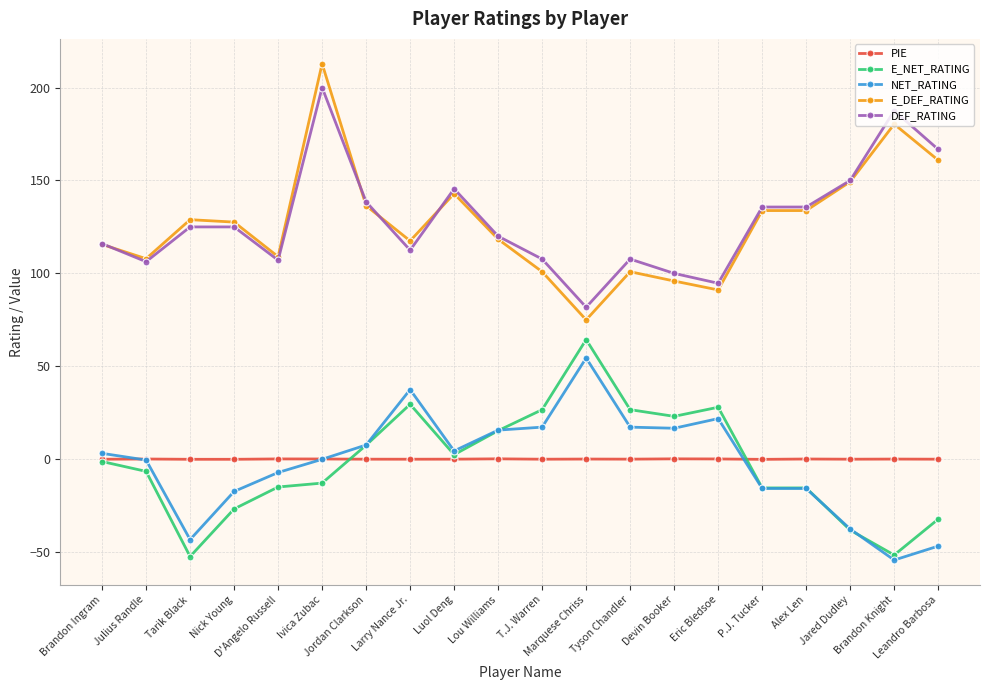

True or false: DEF_RATING and NET_RATING intersect in this chart.

False